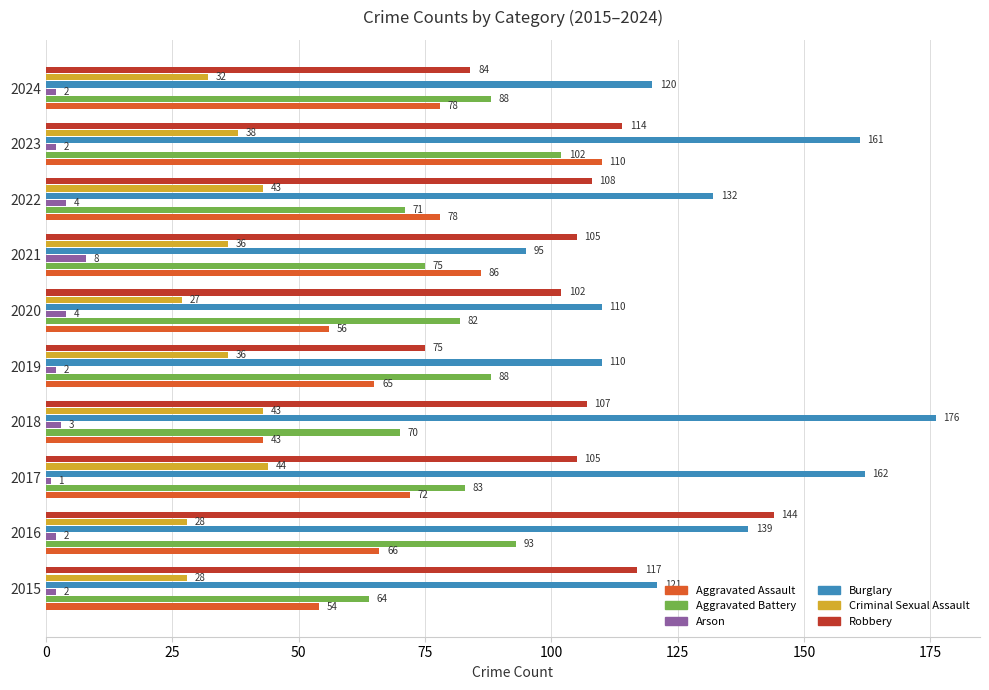

True or false: Criminal Sexual Assault has a value of 28 at 2016.

True